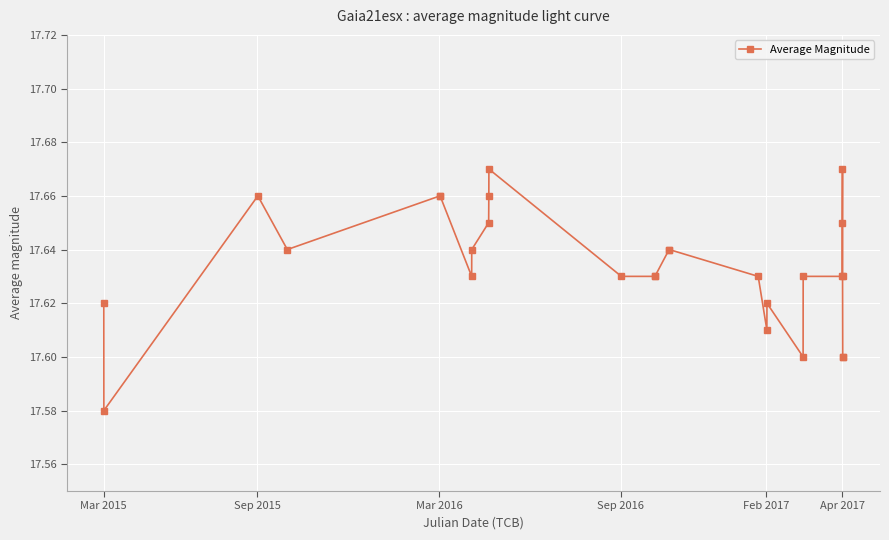

Is this an area chart (filled region under the line)?

No